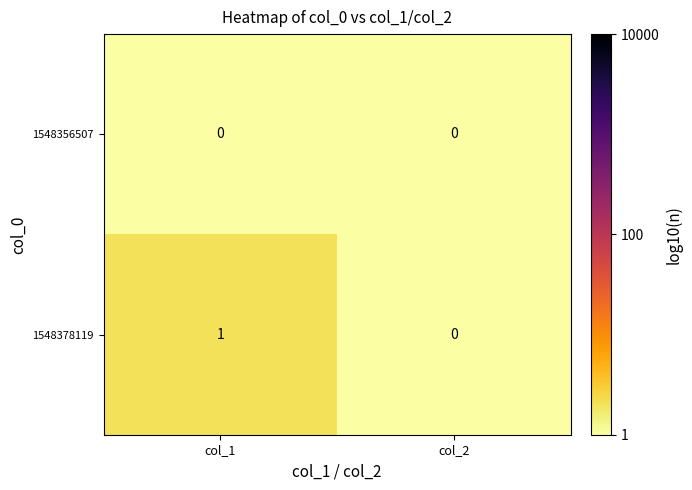

At which label does 1548378119 reach its peak?

col_1